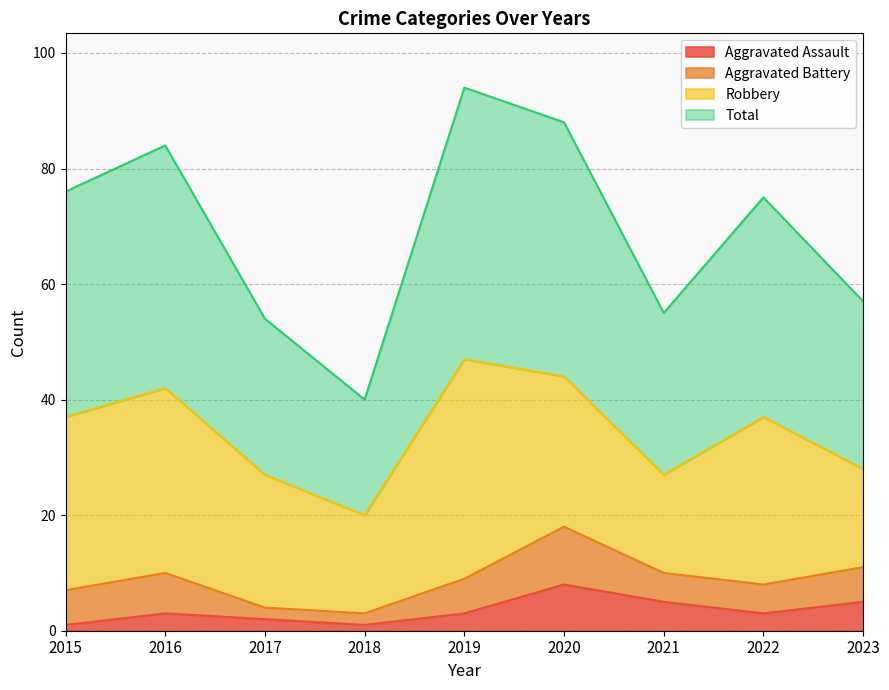

Between 2020 and 2023, which series saw the biggest shift?

Total